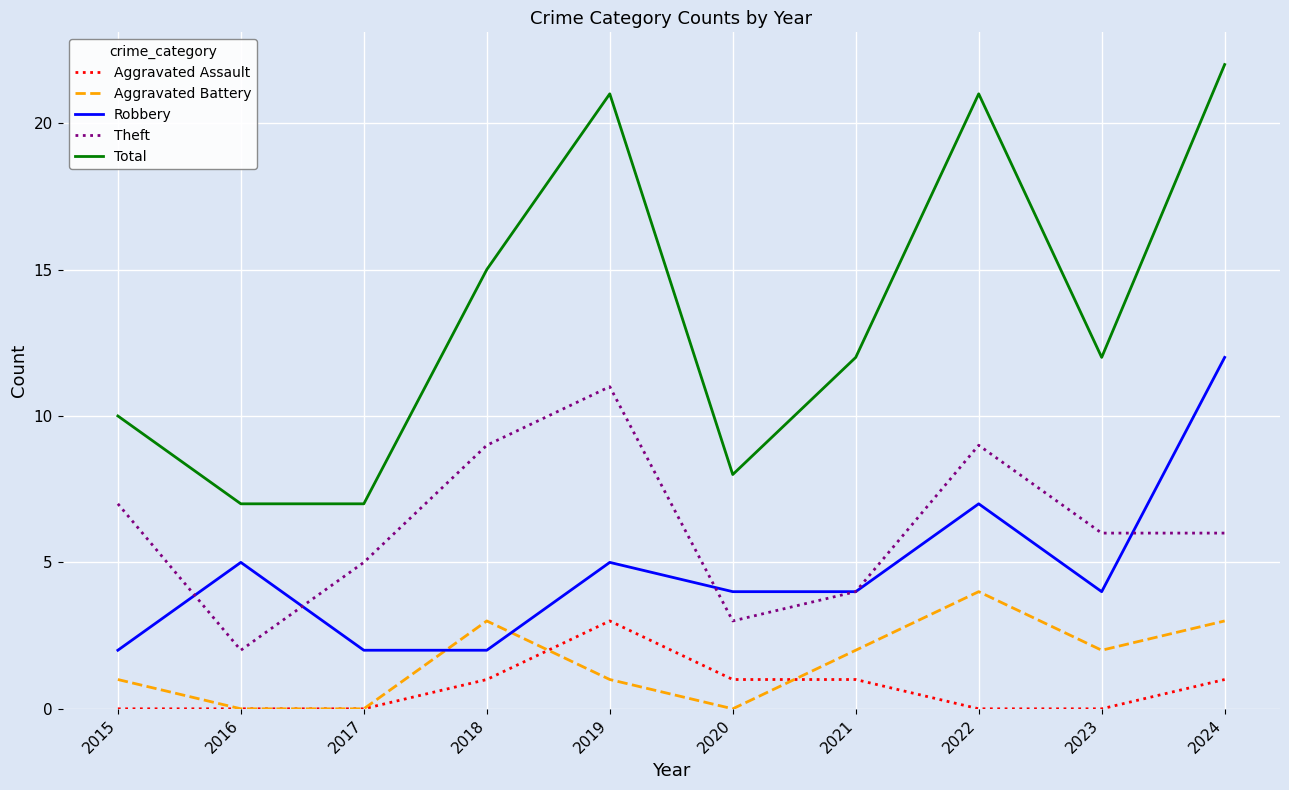

Between 2015 and 2021, which series saw the biggest shift?

Theft